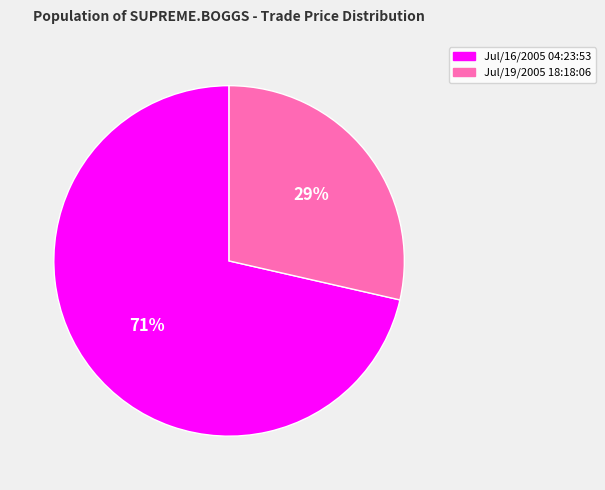

Is there a majority slice in this chart?

Yes